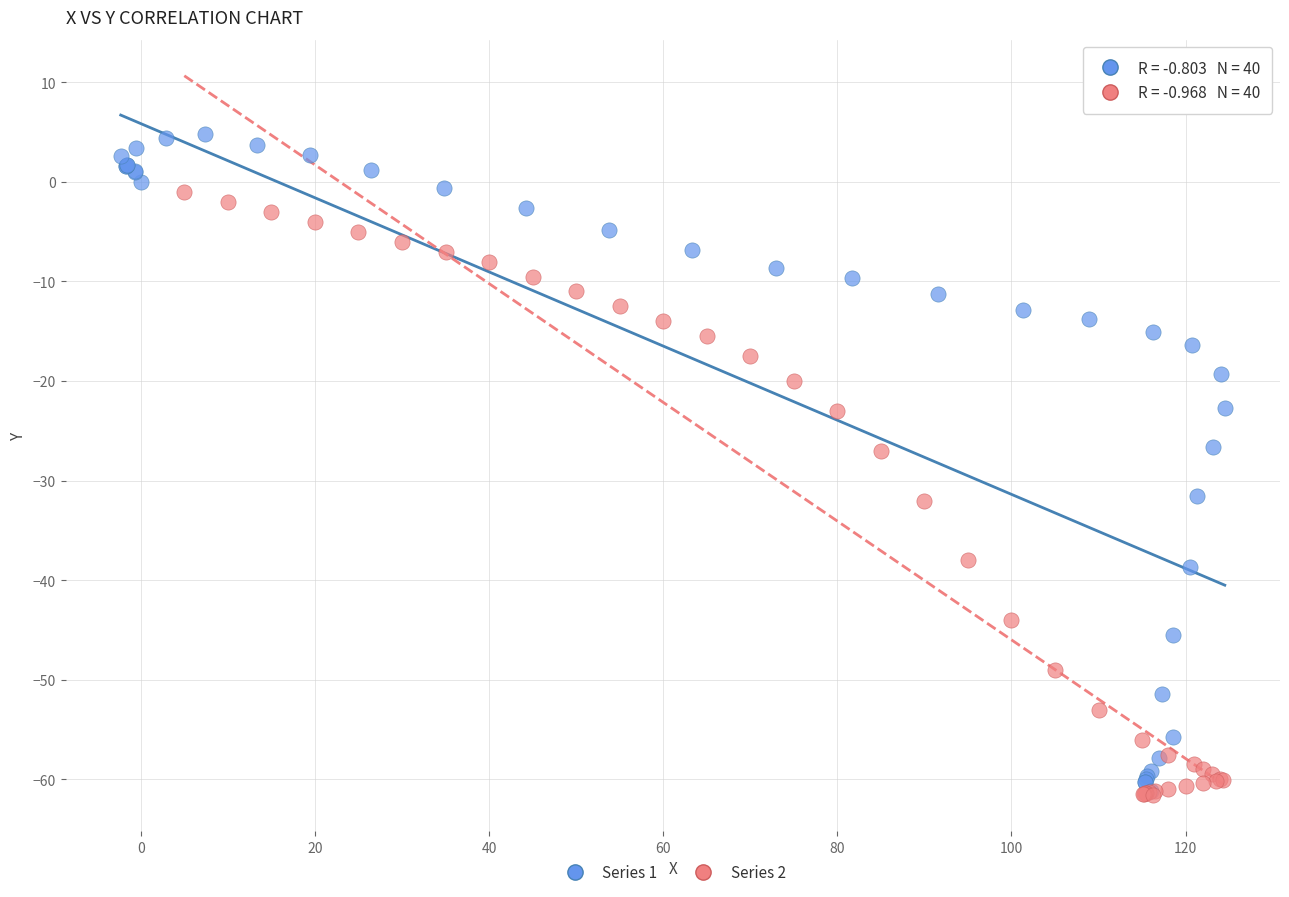

Which series contains the highest Y value?

Series 1